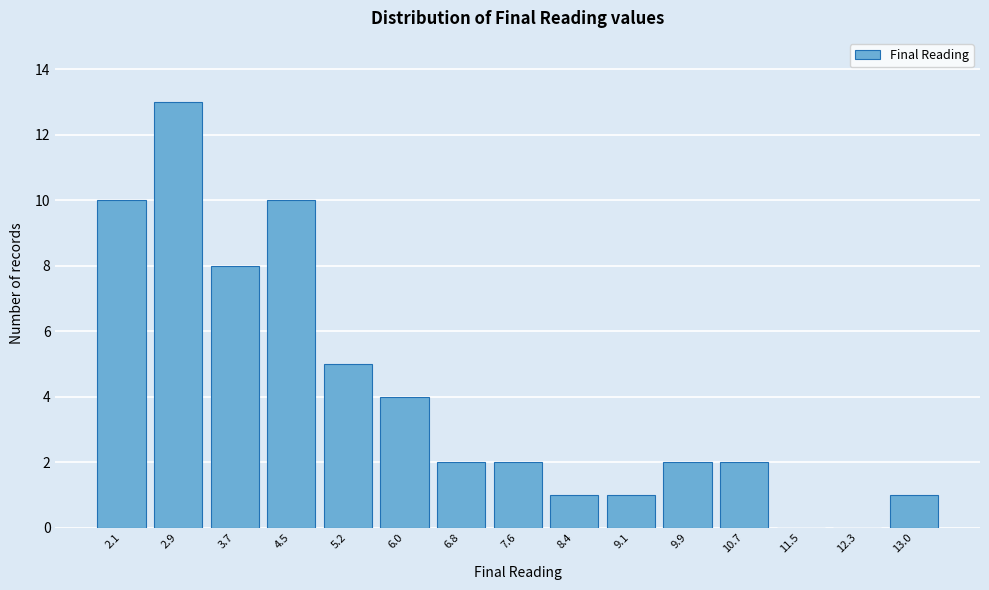

Reading left to right, extract all data points from this chart.

2.1=10	2.9=13	3.7=8	4.5=10	5.2=5	6.0=4	6.8=2	7.6=2	8.4=1	9.1=1	9.9=2	10.7=2	11.5=0	12.3=0	13.0=1